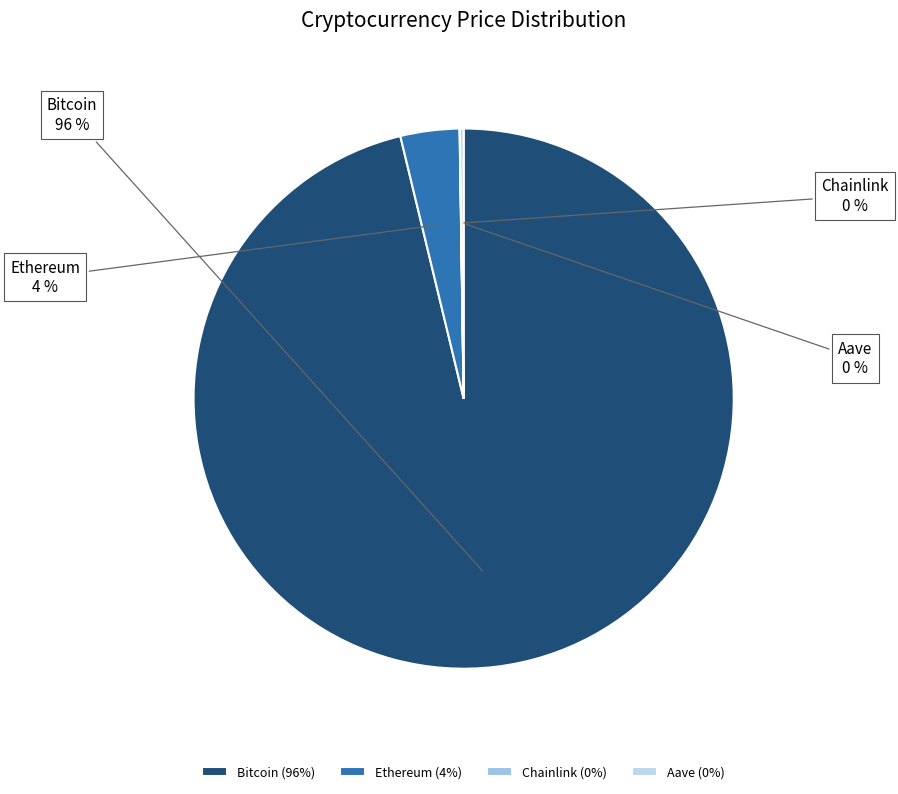

True or false: Ethereum accounts for 14% of the total.

False